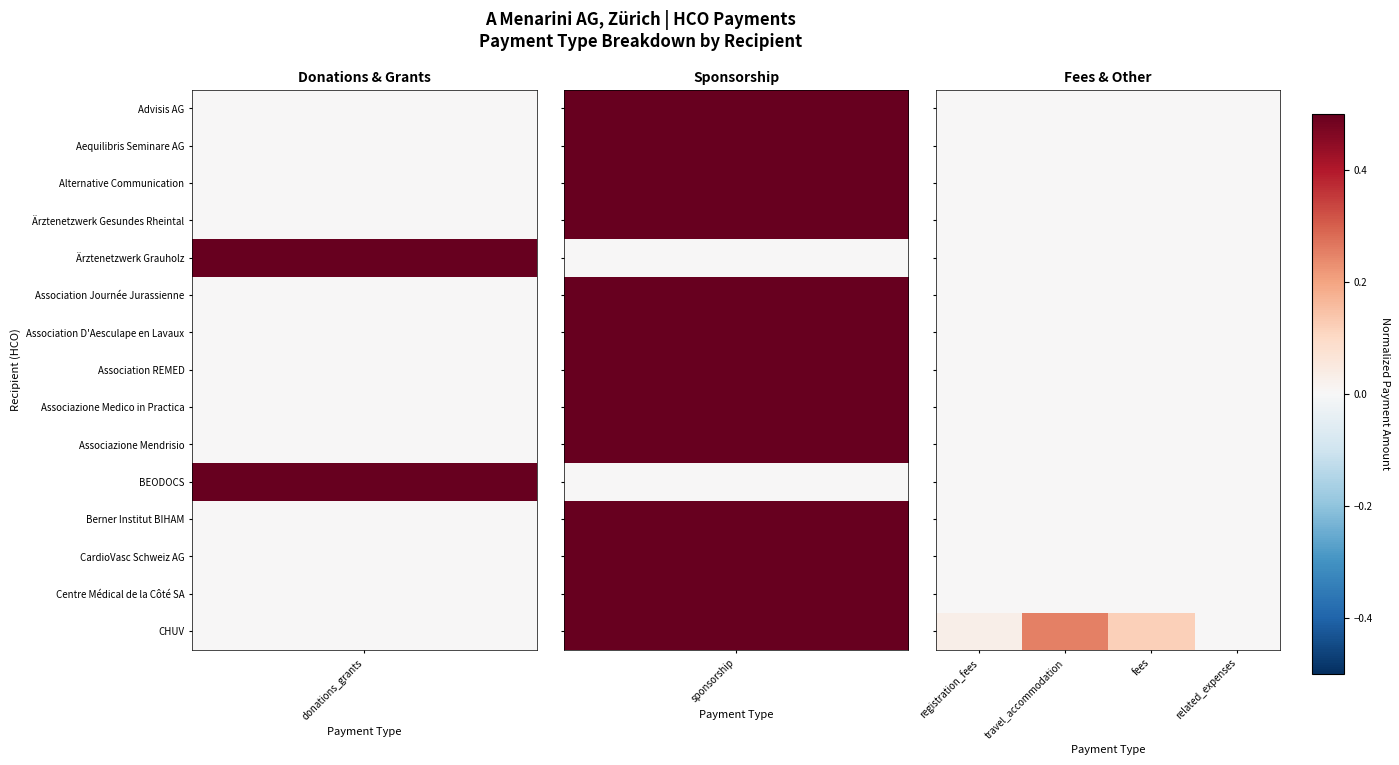

Which series has the largest range (max minus min)?

CHUV